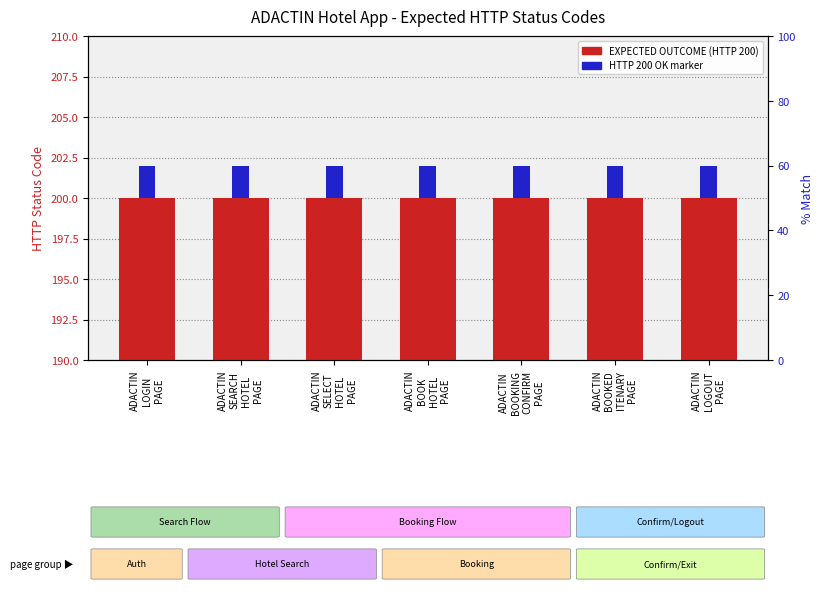

List the labels in order of HTTP 200 OK marker value, largest first.

ADACTIN
LOGIN
PAGE, ADACTIN
SEARCH
HOTEL
PAGE, ADACTIN
SELECT
HOTEL
PAGE, ADACTIN
BOOK
HOTEL
PAGE, ADACTIN
BOOKING
CONFIRM
PAGE, ADACTIN
BOOKED
ITENARY
PAGE, ADACTIN
LOGOUT
PAGE